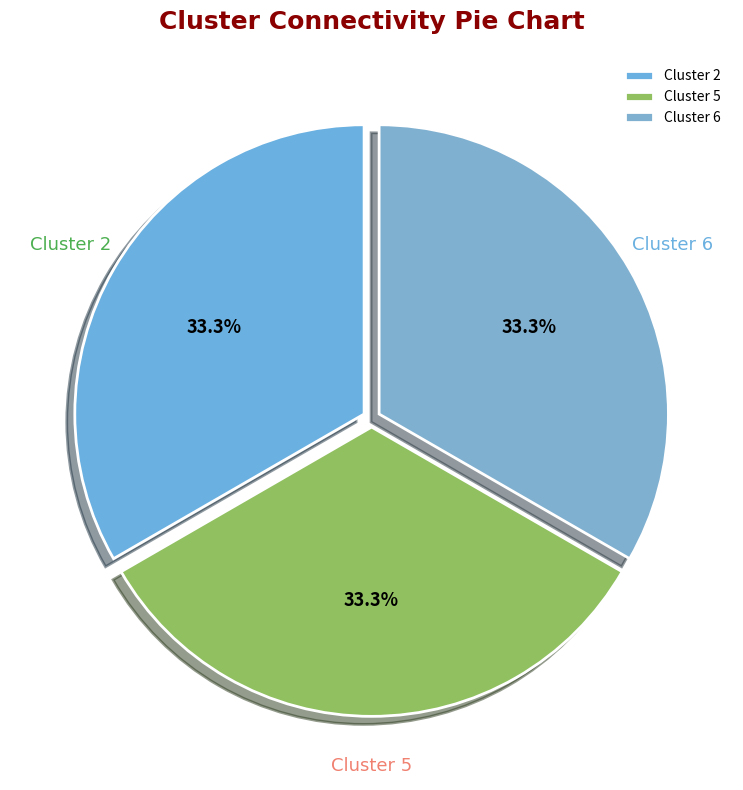

Is there a majority slice in this chart?

No